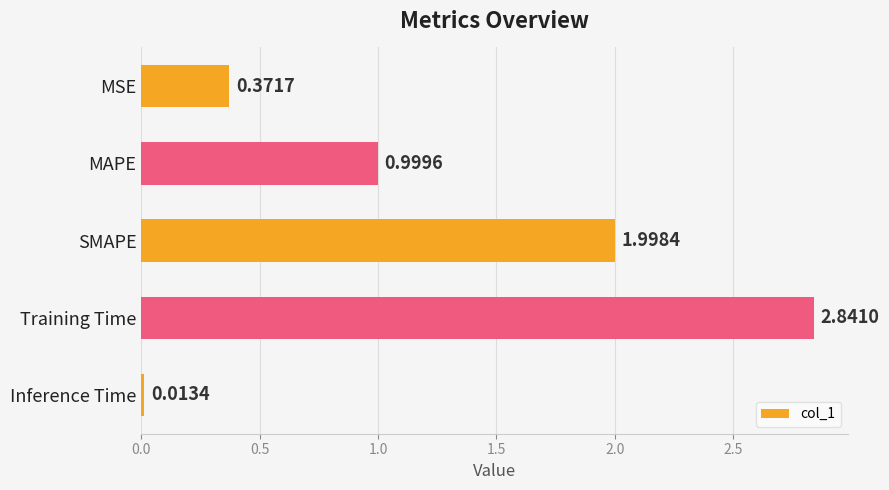

What is the sum of all values?

6.2